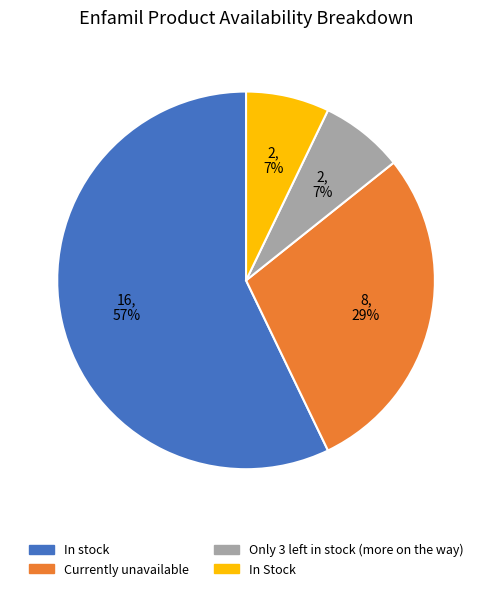

Which slice is the largest?

In stock